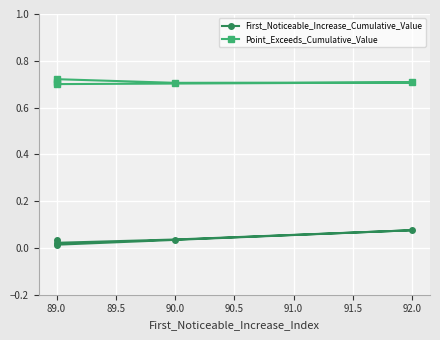

At which label is First_Noticeable_Increase_Cumulative_Value closest to 0?

89.0